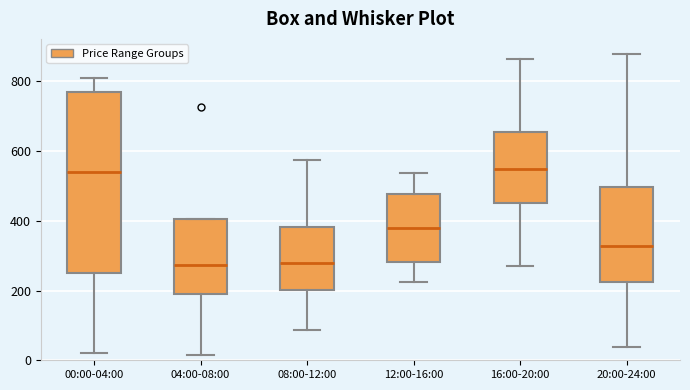

Reading left to right, transcribe this box plot: for each box, give where its median line is, the range the box spans, and where its two whiskers end, as read against the y-axis. The values are not printed on the chart, so give them approximately, as read against the axis.

00:00-04:00: median 540, box 240 to 760, whiskers 20 to 820
04:00-08:00: median 280, box 200 to 400, whiskers 20 to 400
08:00-12:00: median 280, box 200 to 380, whiskers 80 to 580
12:00-16:00: median 380, box 280 to 480, whiskers 220 to 540
16:00-20:00: median 540, box 460 to 660, whiskers 280 to 860
20:00-24:00: median 320, box 220 to 500, whiskers 40 to 880